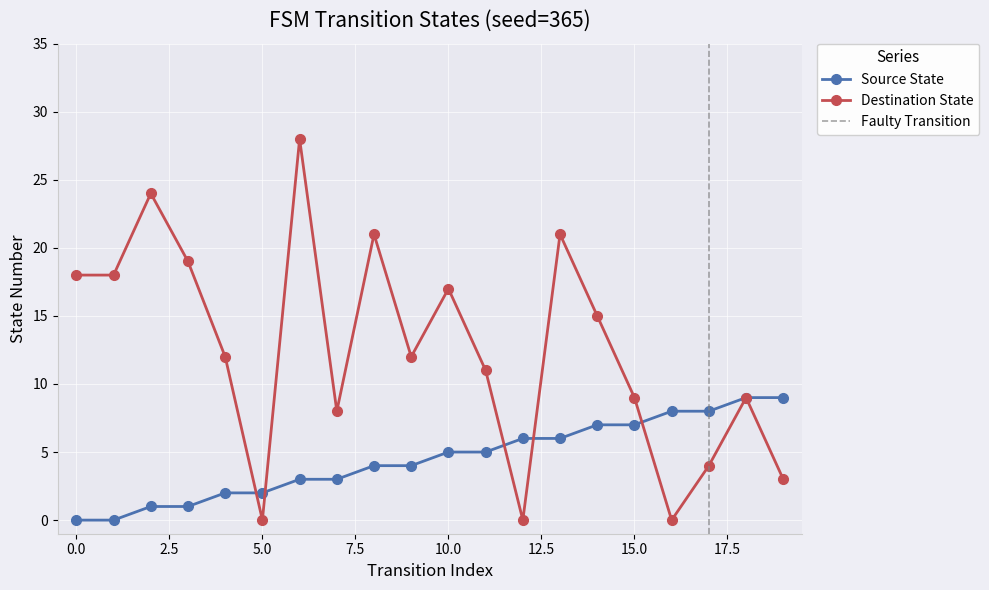

Which series has the largest range (max minus min)?

destination_state